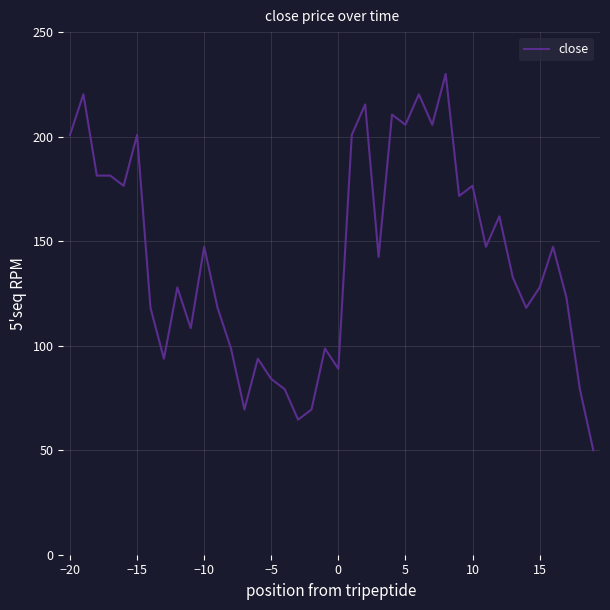

What is the greatest value displayed?

230.0